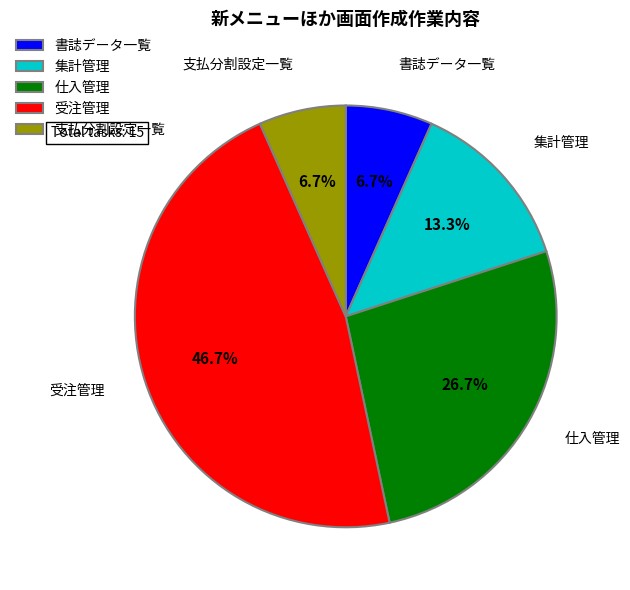

What portion of the pie excludes 集計管理?

86.7%